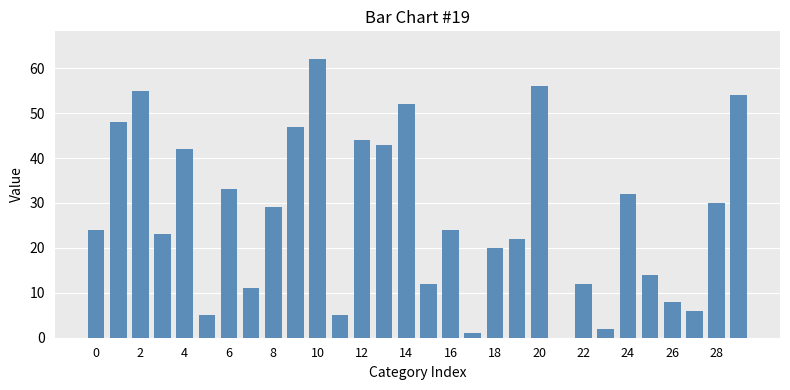

What is the sum of all values?

816